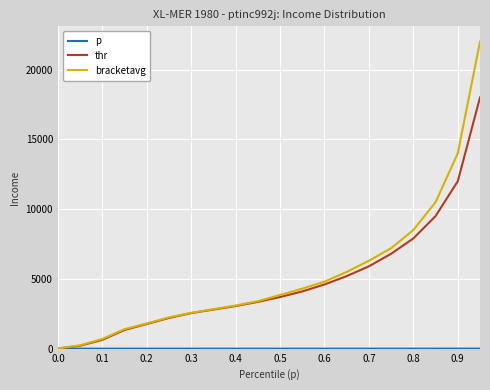

Does the chart have visible grid lines?

Yes